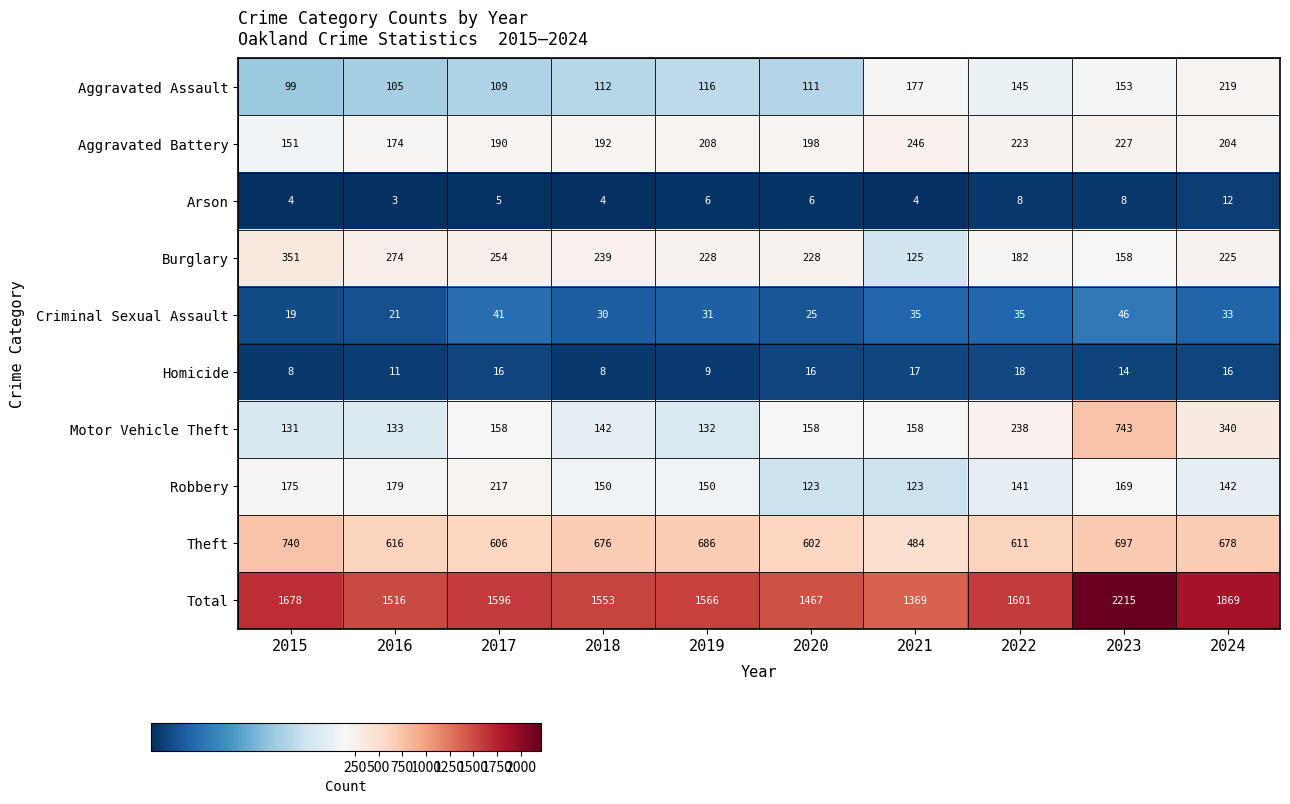

The value of Robbery at 2015 is 46. True or false?

False